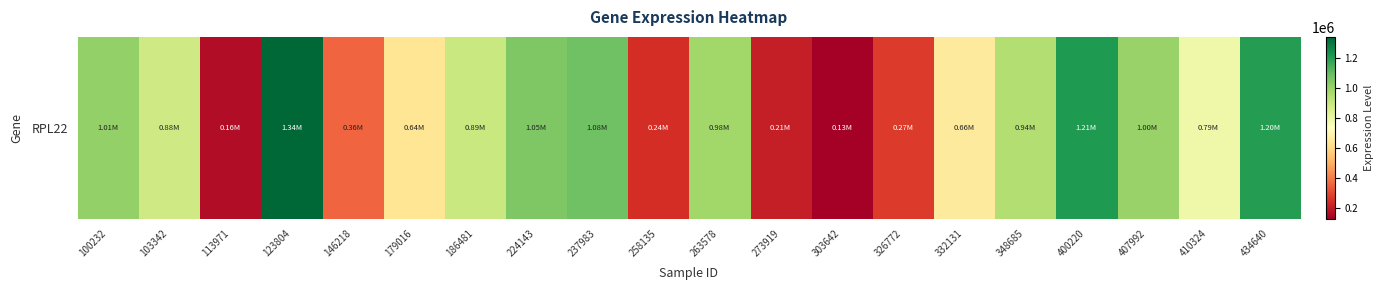

What is the change in value from 326772 to 407992?

+726289